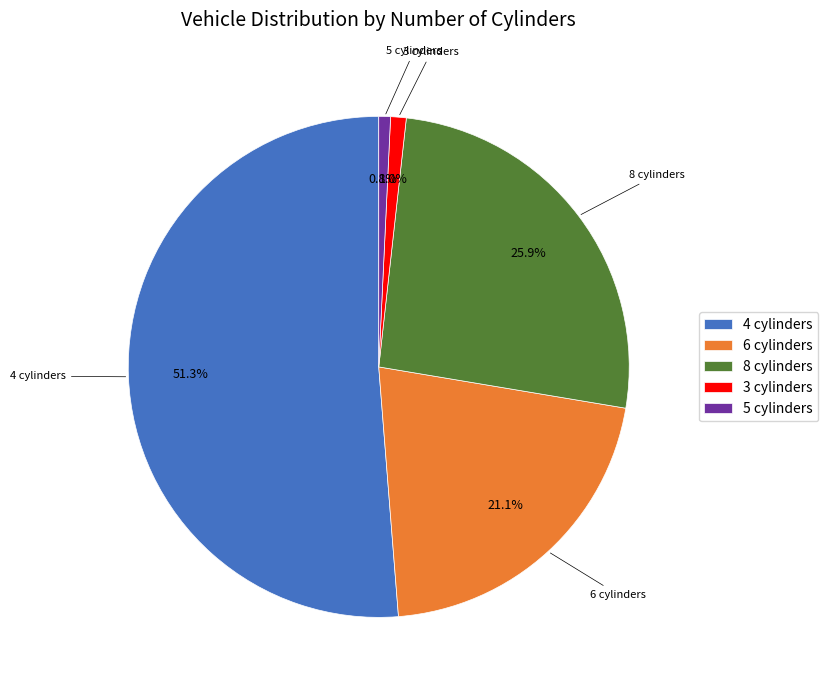

Is there any slice that represents more than half of the pie?

Yes